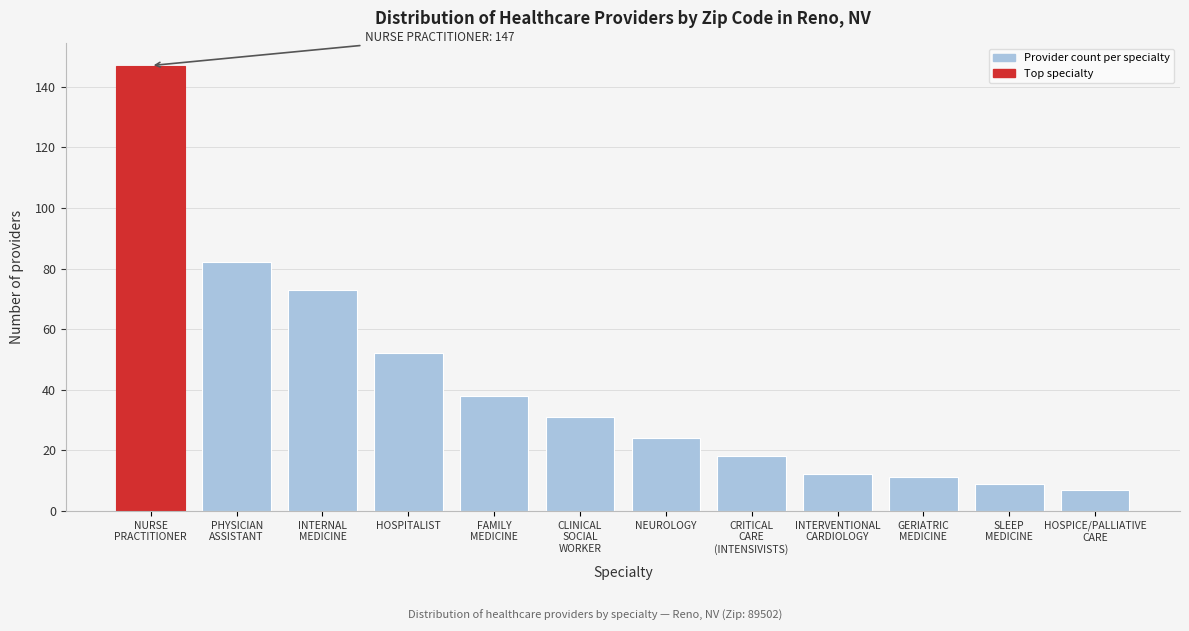

Reading right to left, list all the values displayed in this chart.

7	9	11	12	18	24	31	38	52	73	82	147